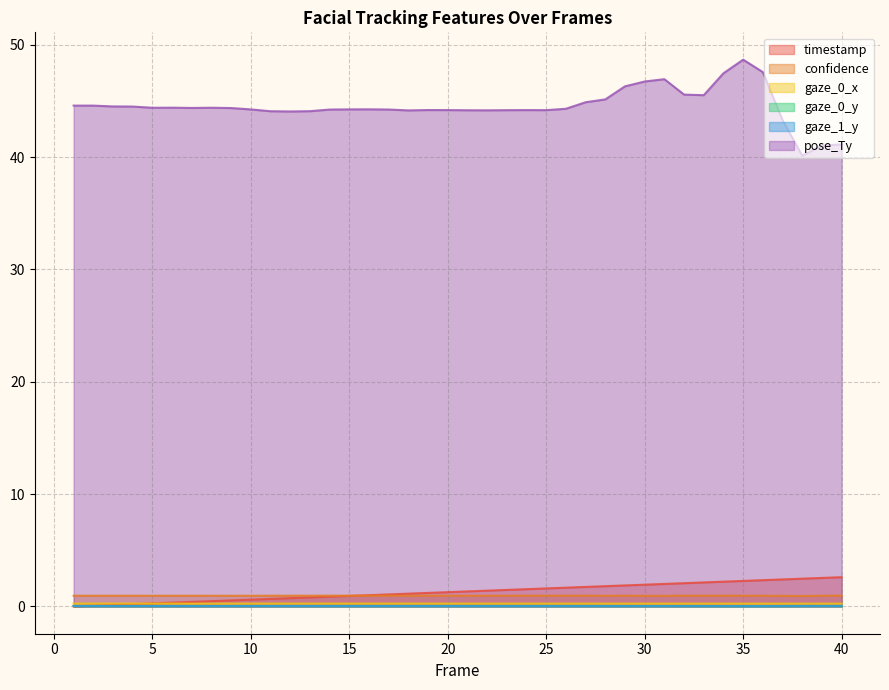

How many series are shown in this chart?

6